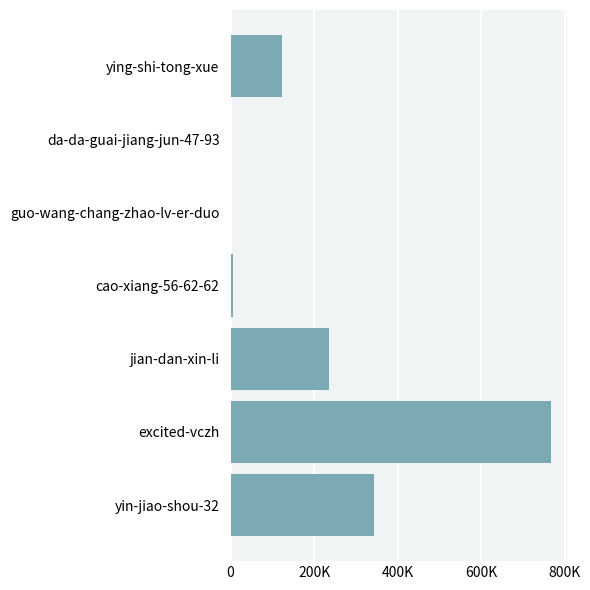

What is the minimum value shown in the chart?

1